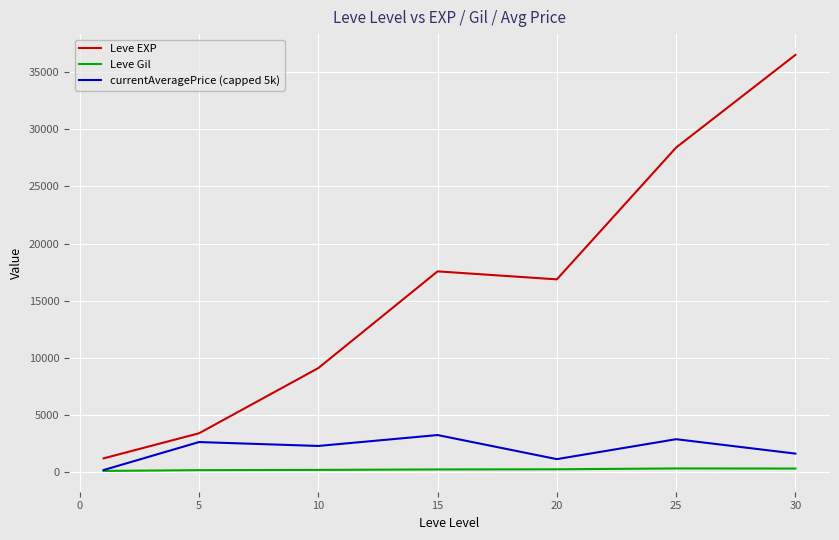

What is the average value of the Leve EXP series?

16148.5